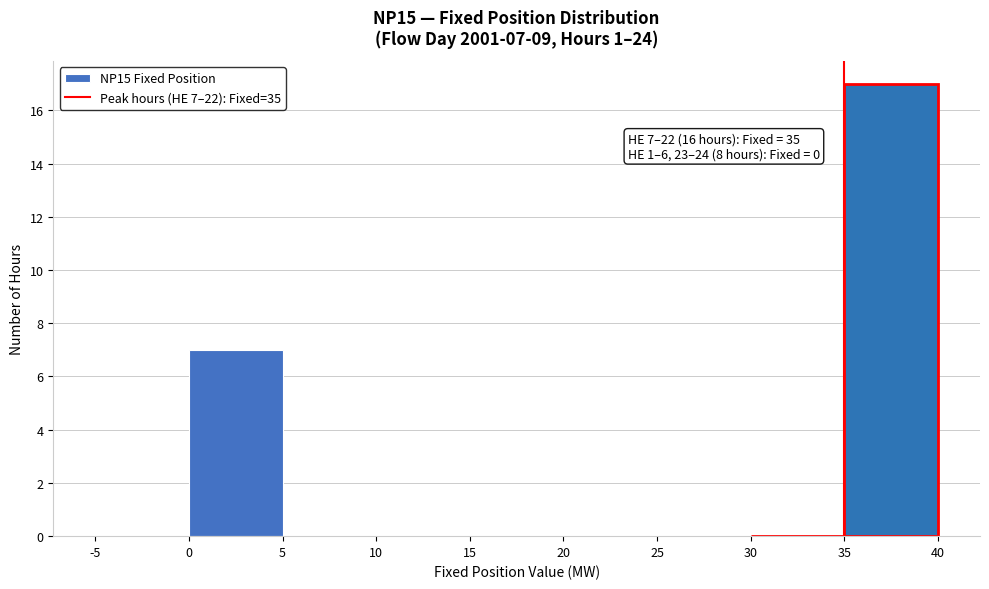

Over which range of the x-axis is the bar tallest?

35 to 40